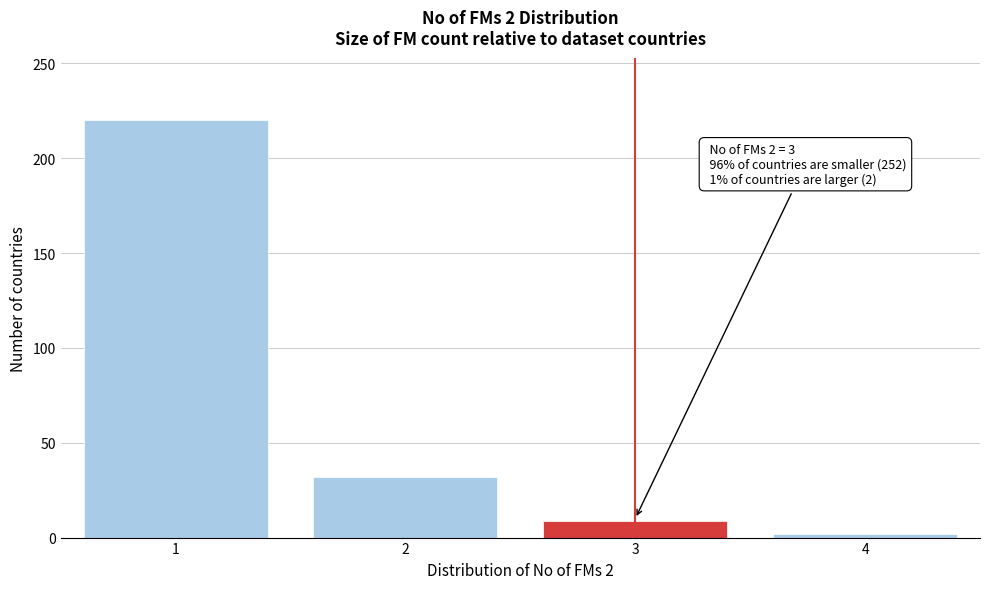

Reading left to right, list all the values displayed in this chart.

1=220	2=32	3=9	4=2